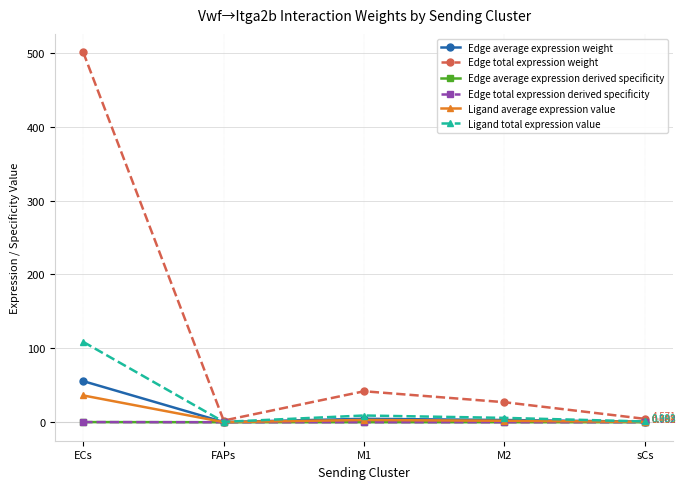

Which series has the largest range (max minus min)?

Edge total expression weight